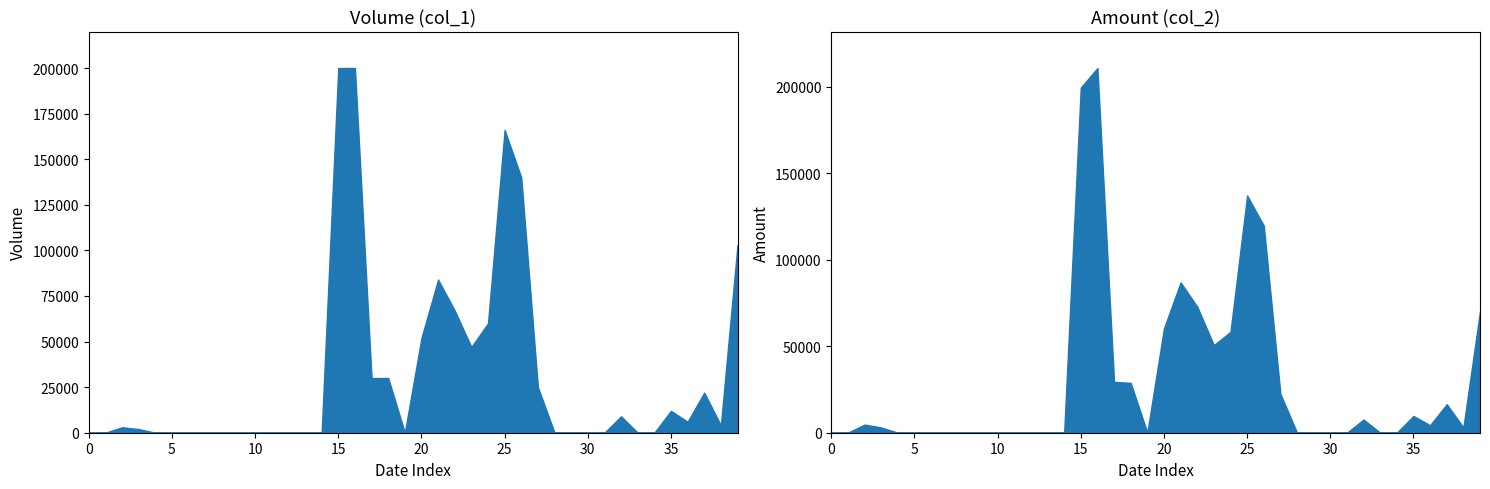

How many interior local valleys does the col_1 series have?

4